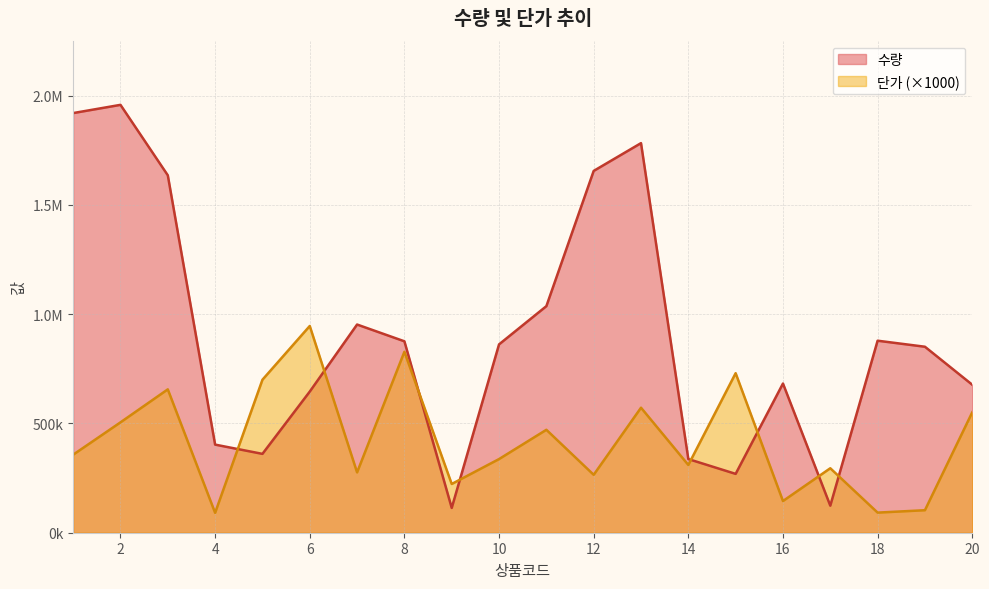

Is it true that 수량 equals 633152 at 13?

False